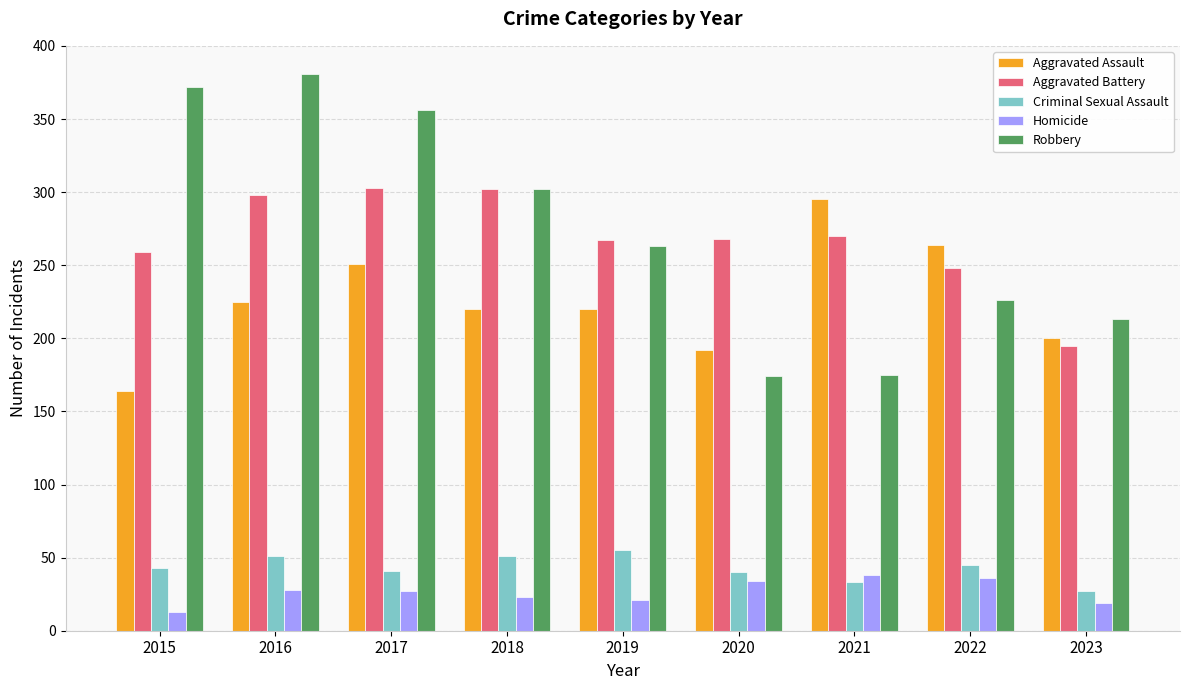

What is the value of the Aggravated Assault bar at the 1st from the left?

164